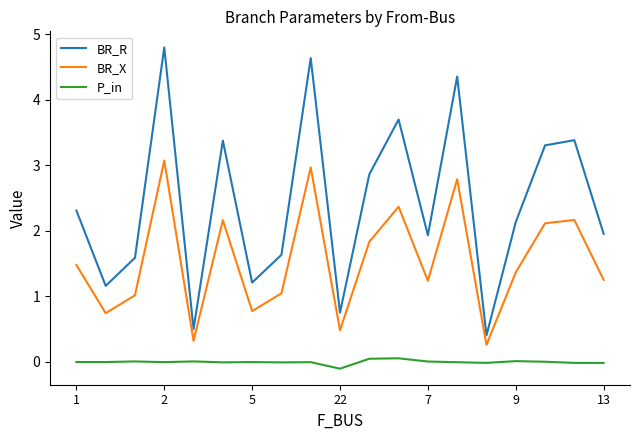

Which series has the largest total across all categories?

BR_R